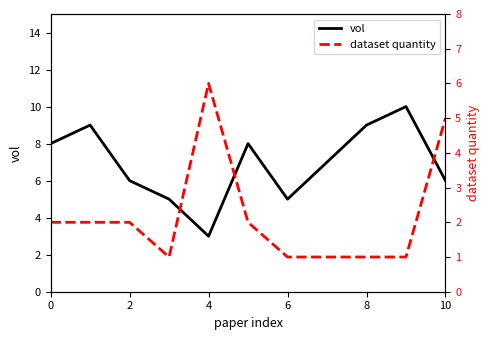

True or false: dataset quantity has a value of 1 at 6.

True